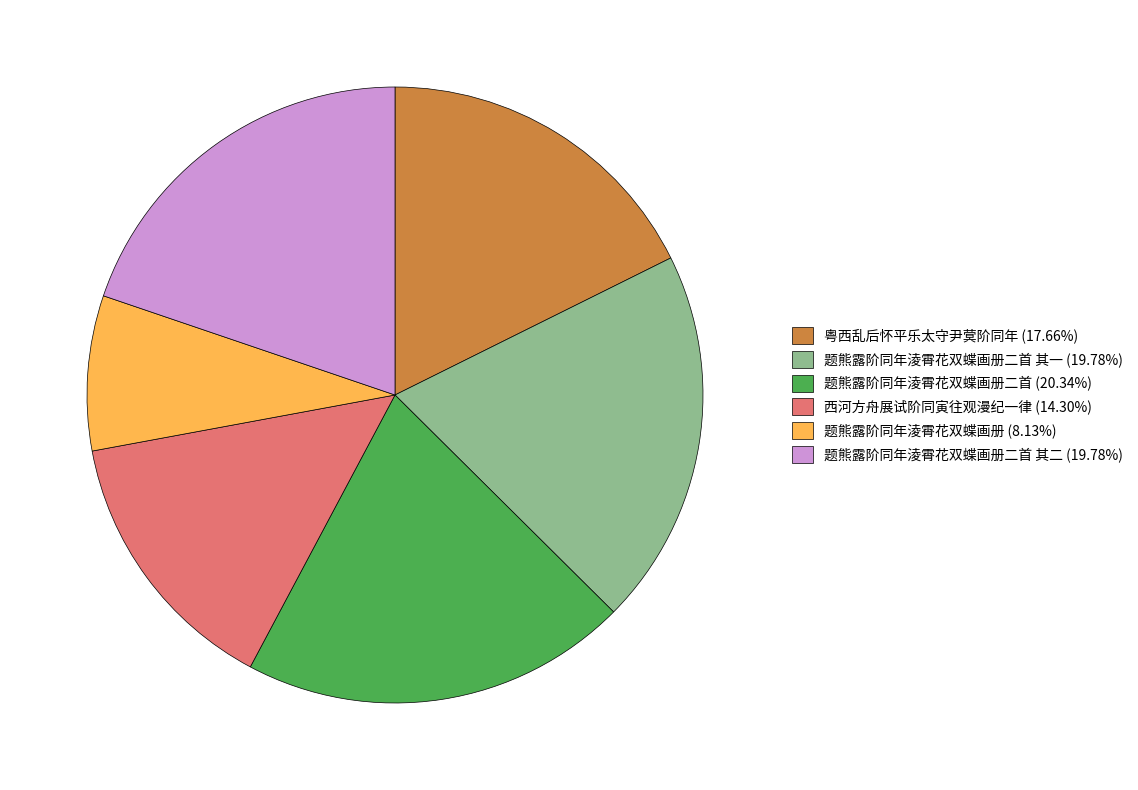

Is the sum of 题熊露阶同年淩霄花双蝶画册二首 其二 (19.78%) and 题熊露阶同年淩霄花双蝶画册 (8.13%) greater than half?

No